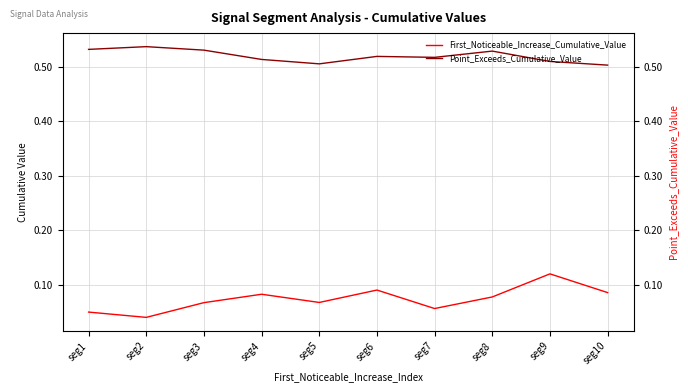

Rank the categories by Point_Exceeds_Cumulative_Value value from highest to lowest.

seg2, seg1, seg3, seg8, seg6, seg7, seg4, seg9, seg5, seg10